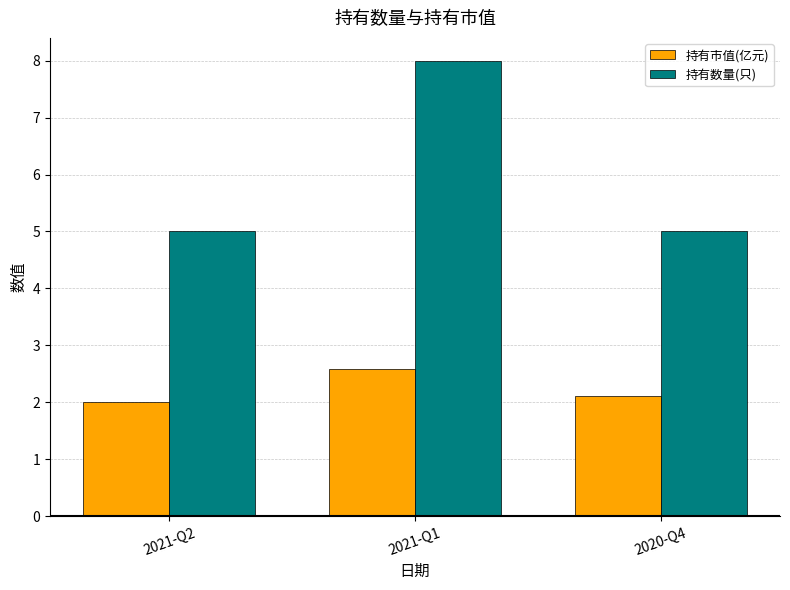

Reading right to left, list all the values displayed in this chart.

持有市值(亿元): 2.1	2.6	2.0
持有数量(只): 5.0	8.0	5.0